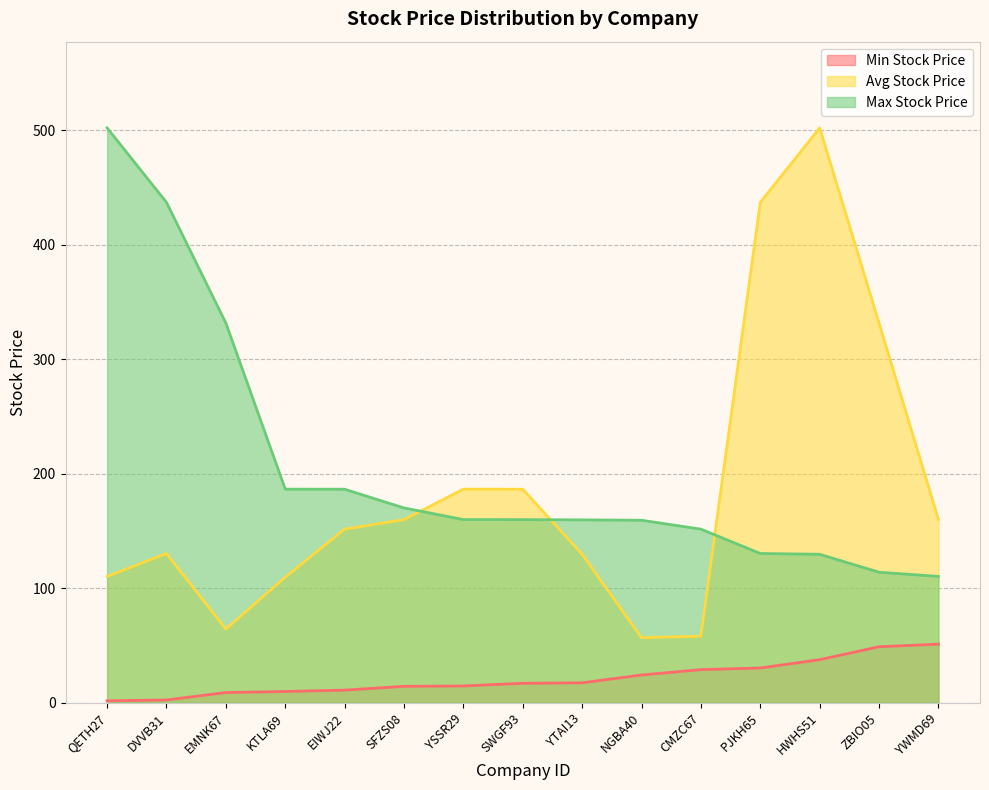

After their last crossing, which series has the higher values: Max Stock Price or Avg Stock Price?

Avg Stock Price